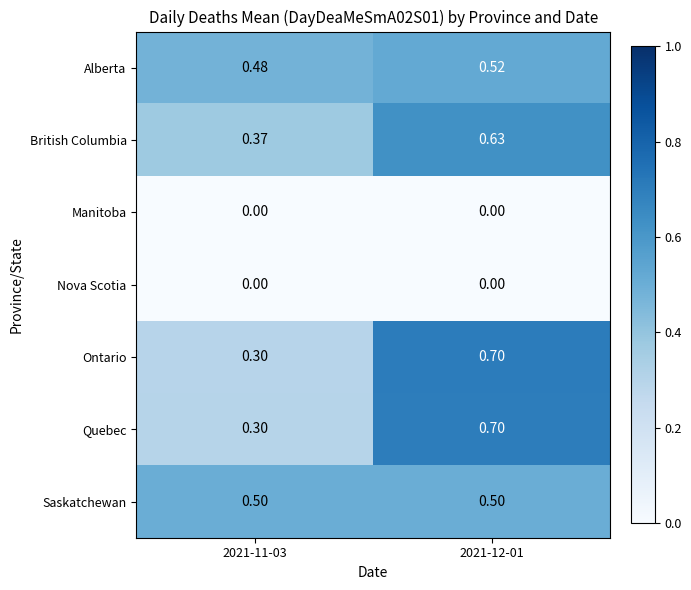

How many series are shown in this chart?

7